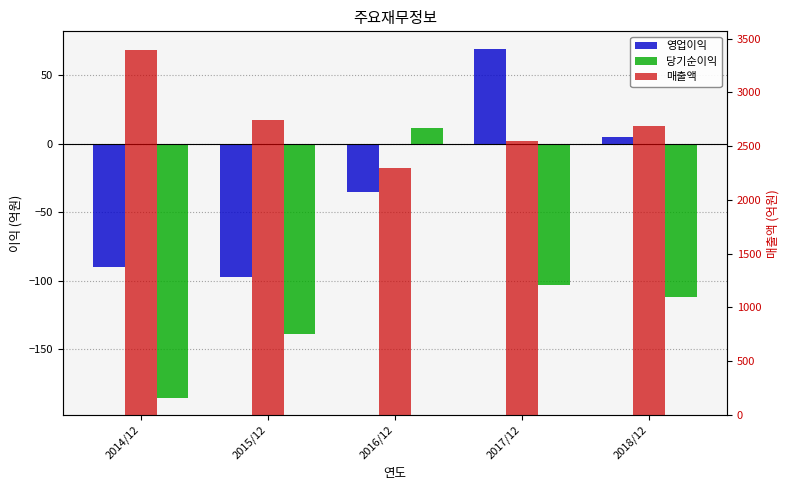

Read the 매출액 value at 2014/12, to the nearest 50.

3400